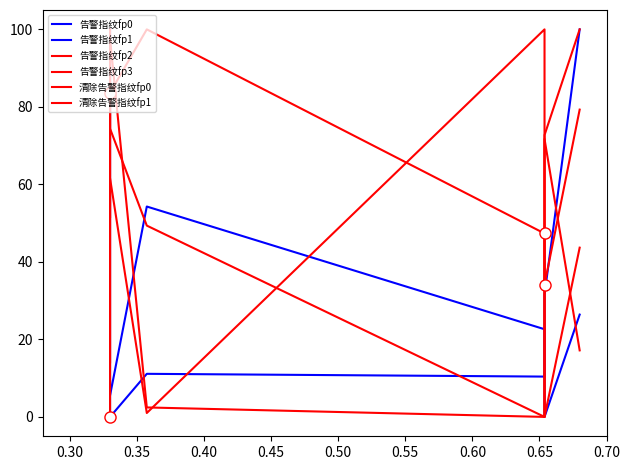

Which has a higher value, 0.45 or 0.35?

0.45